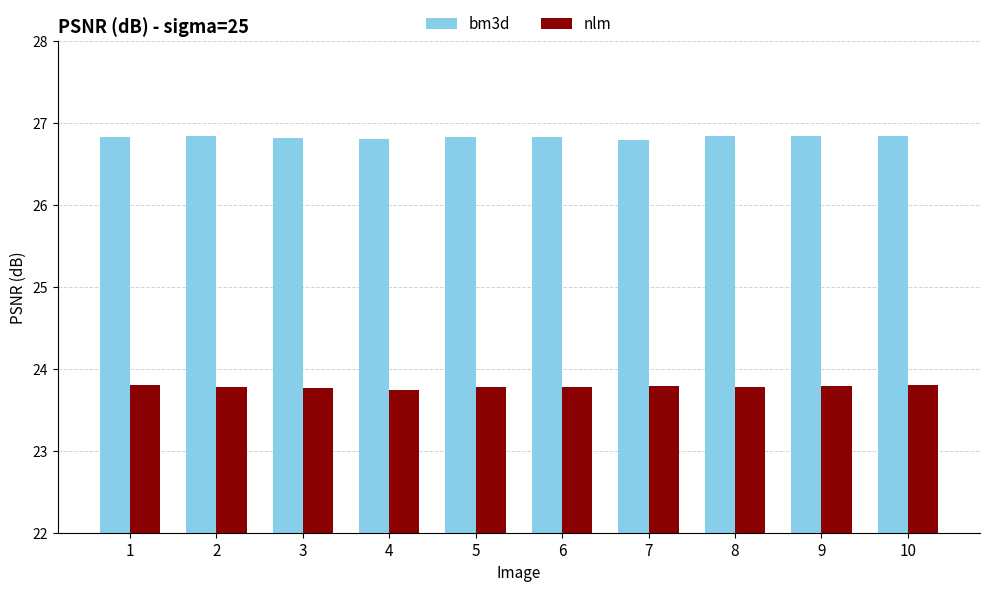

How many bars are there in each group?

2